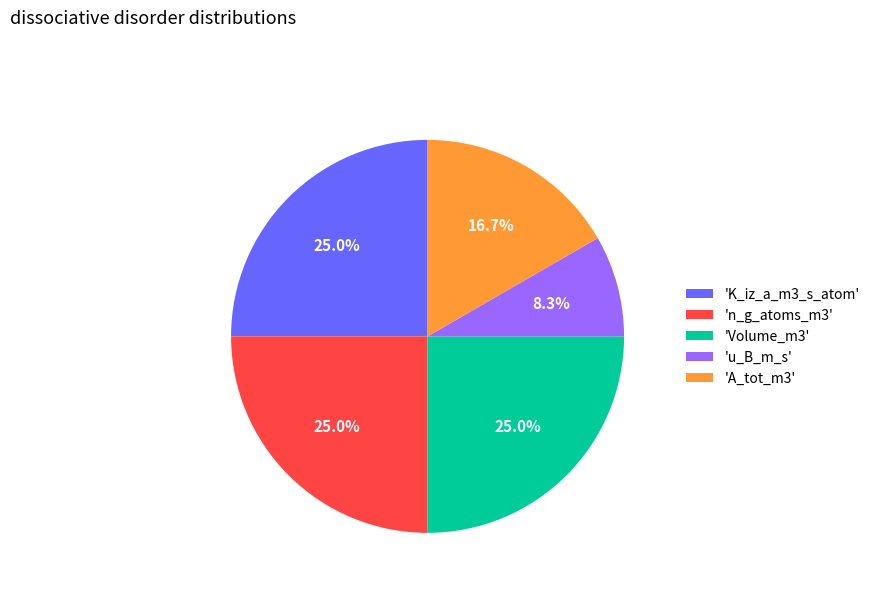

Is 'n_g_atoms_m3' the majority of the pie?

No